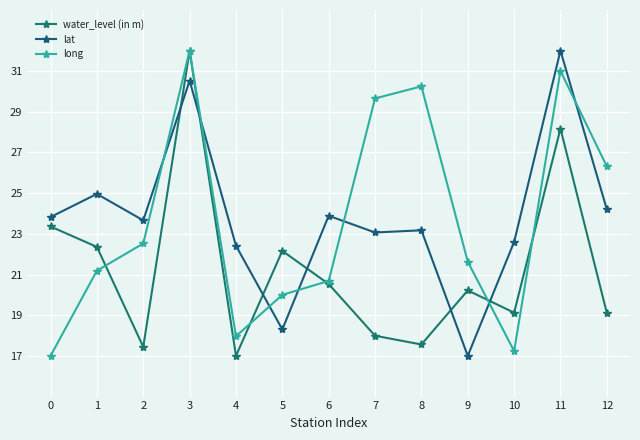

Rank the categories by lat value from highest to lowest.

11, 3, 1, 12, 6, 0, 2, 8, 7, 10, 4, 5, 9